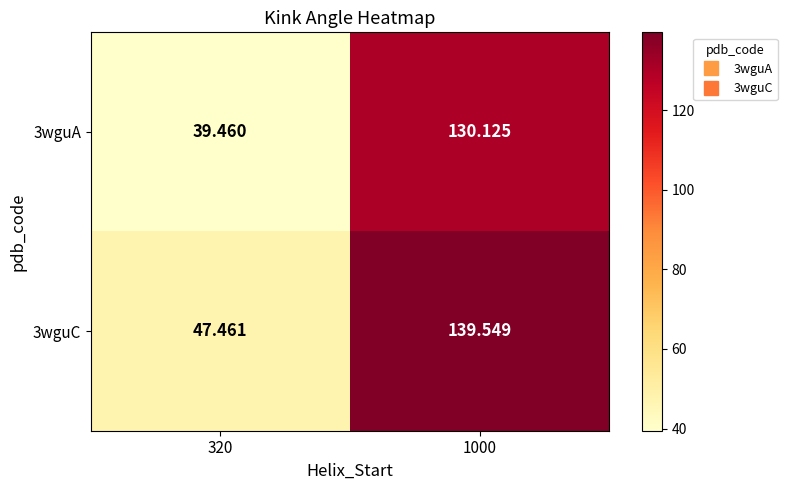

Is the value of 3wguA at 320 greater than the value of 3wguC at 320?

No